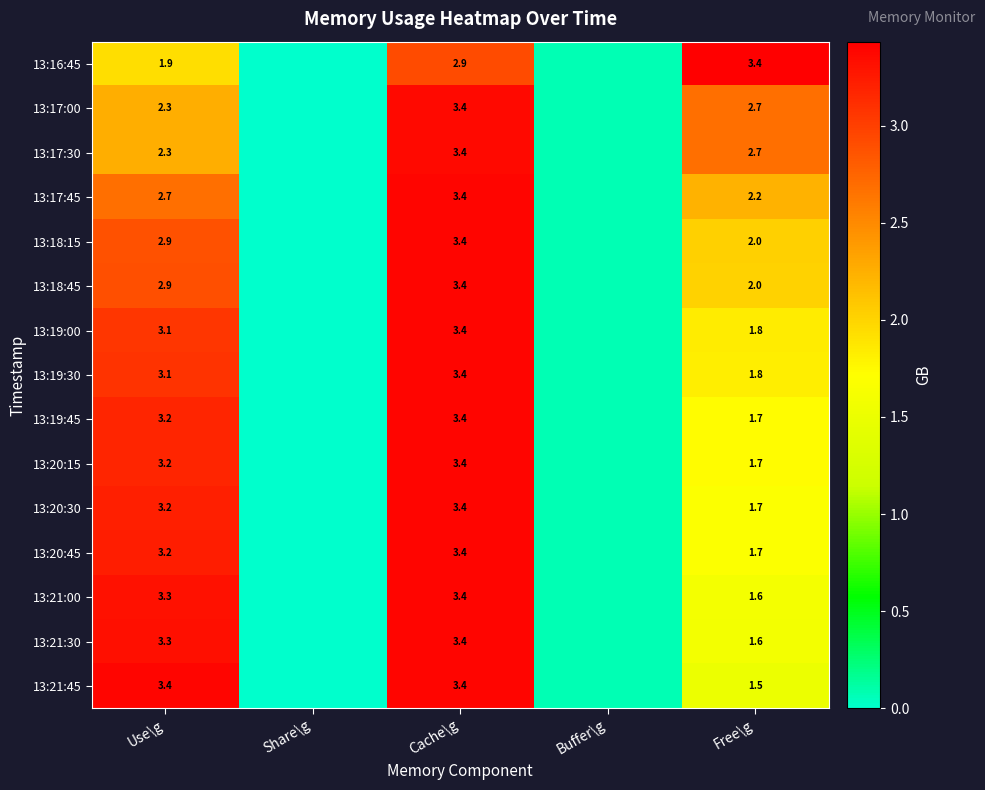

Between Buffer\g and Use\g, which is larger?

Use\g